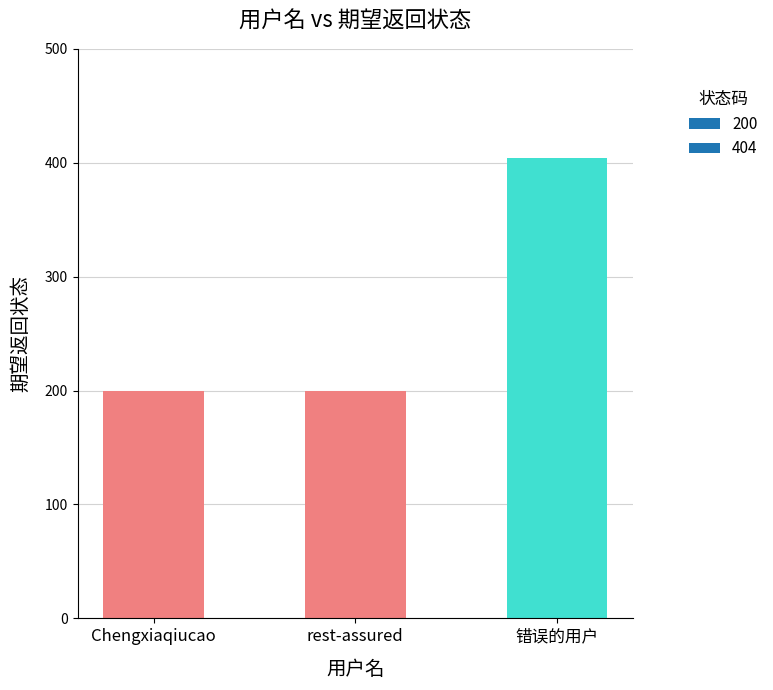

What is the value of the 1st bar from the left?

200